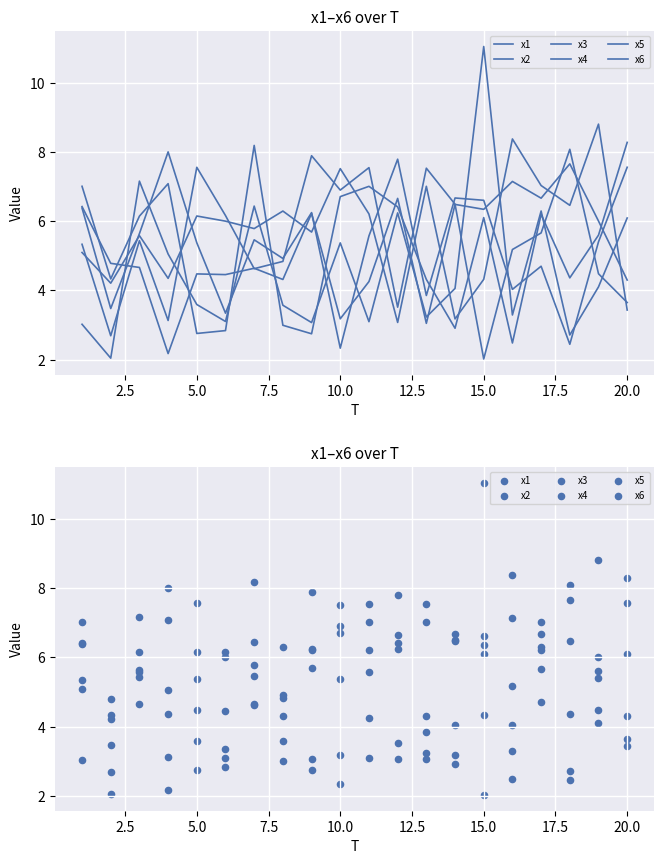

At how many categories does at least one series exceed 2?

20